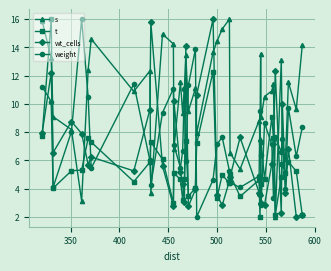

What is the value of the weight point at the 1st from the left?

11.2